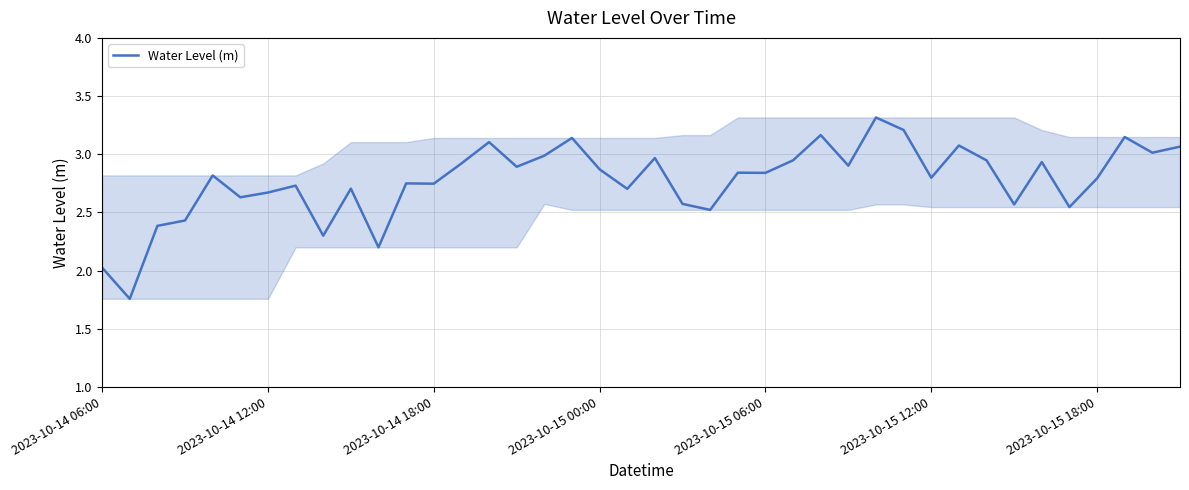

What is the greatest value displayed?

3.3